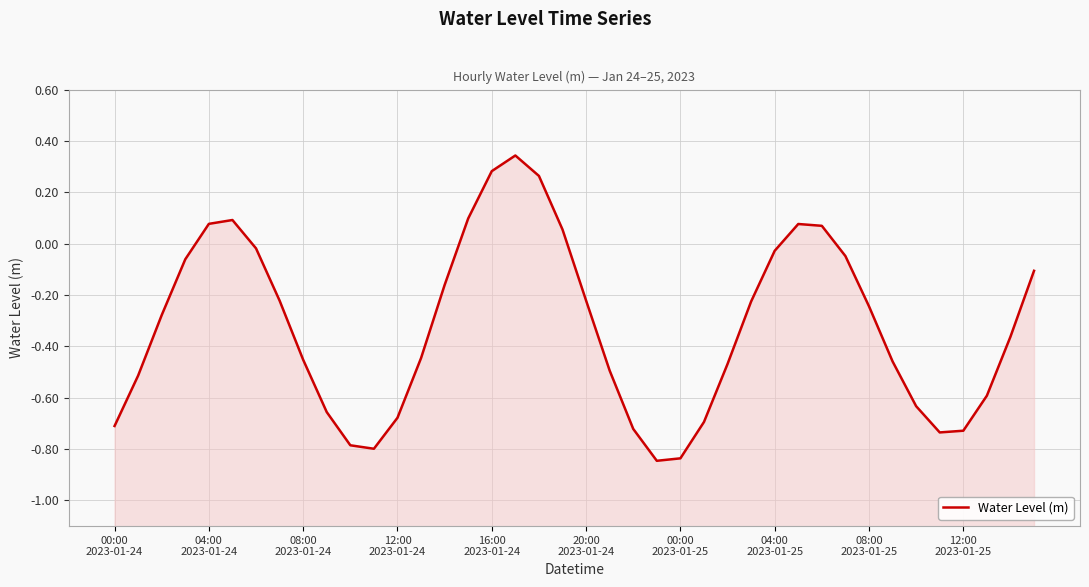

How many lines are shown in the chart?

1